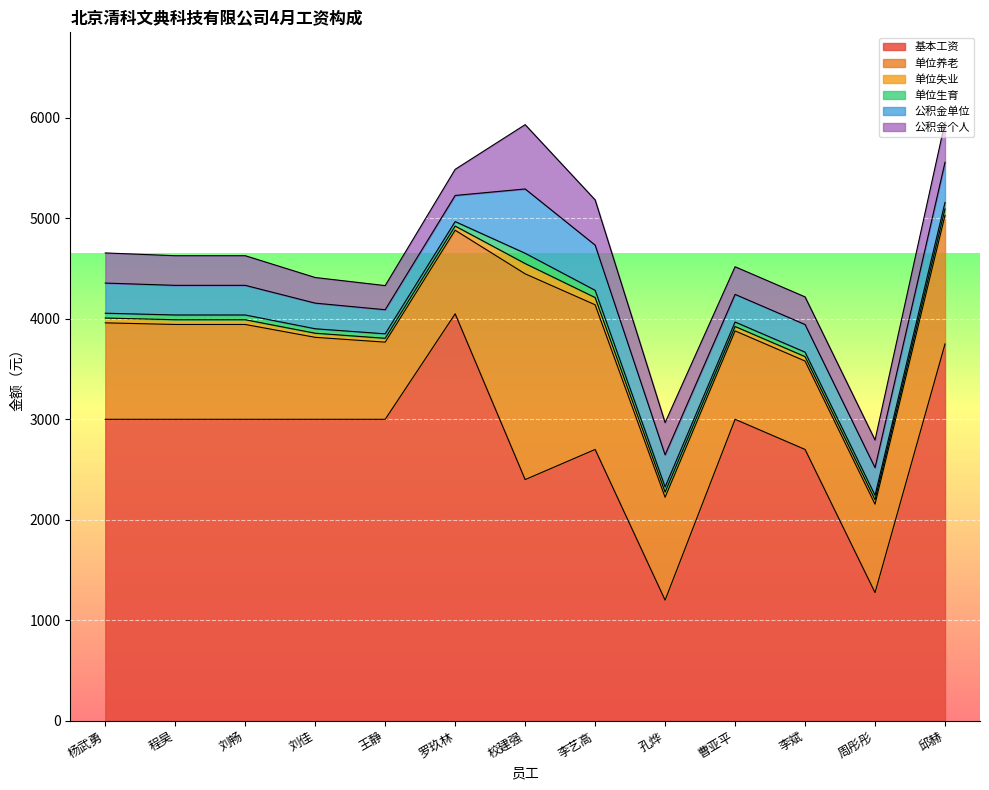

What is the average value of the 单位生育 series?

53.8